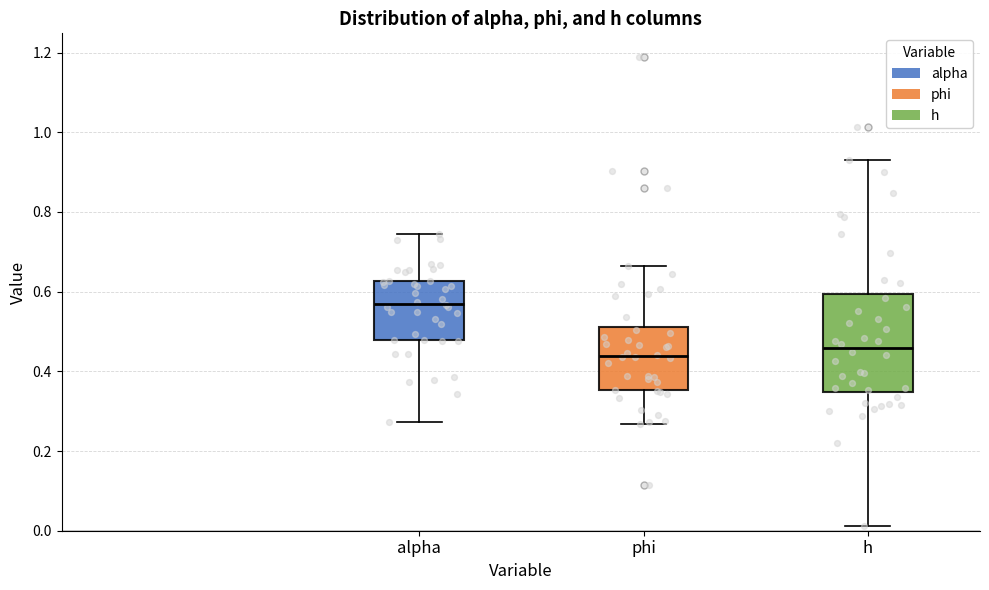

Reading left to right, read every box against the y-axis: the position of its median line, the range the box covers, and the ends of its whiskers. The values are not printed on the chart, so give them approximately, as read against the axis.

alpha: median 0.58, box 0.48 to 0.62, whiskers 0.28 to 0.74
phi: median 0.44, box 0.36 to 0.52, whiskers 0.26 to 0.66
h: median 0.46, box 0.34 to 0.60, whiskers 0.02 to 0.94